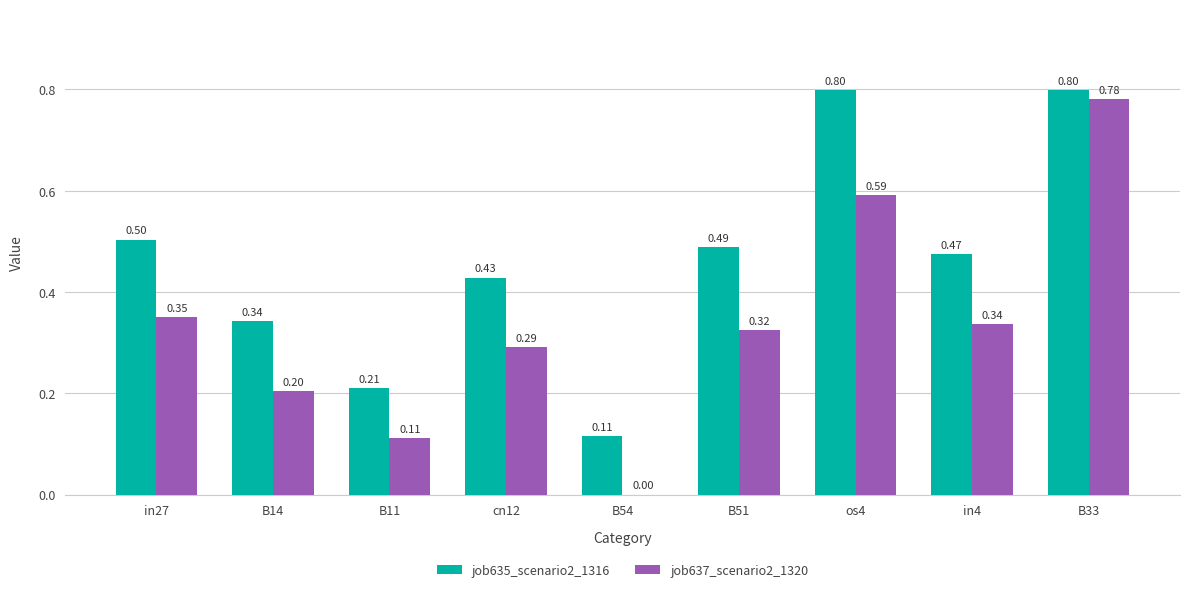

True or false: job635_scenario2_1316 has a value of 0.2 at B14.

False